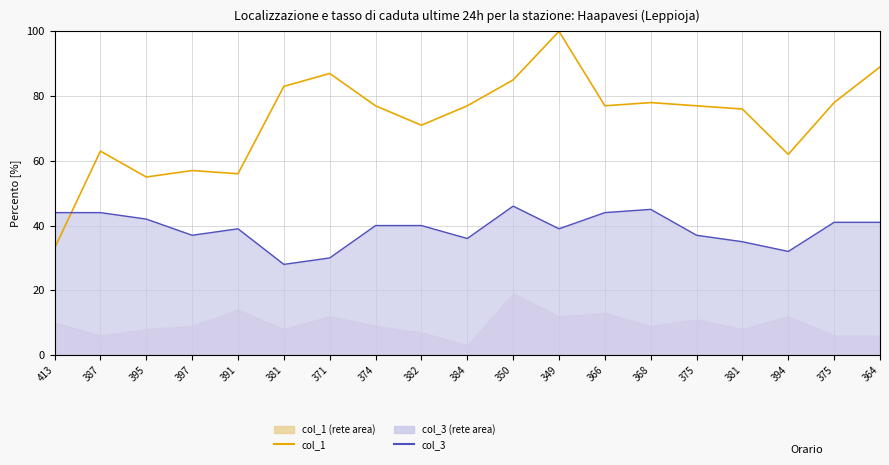

Rank the series by their maximum value, from highest to lowest.

col_1, col_3